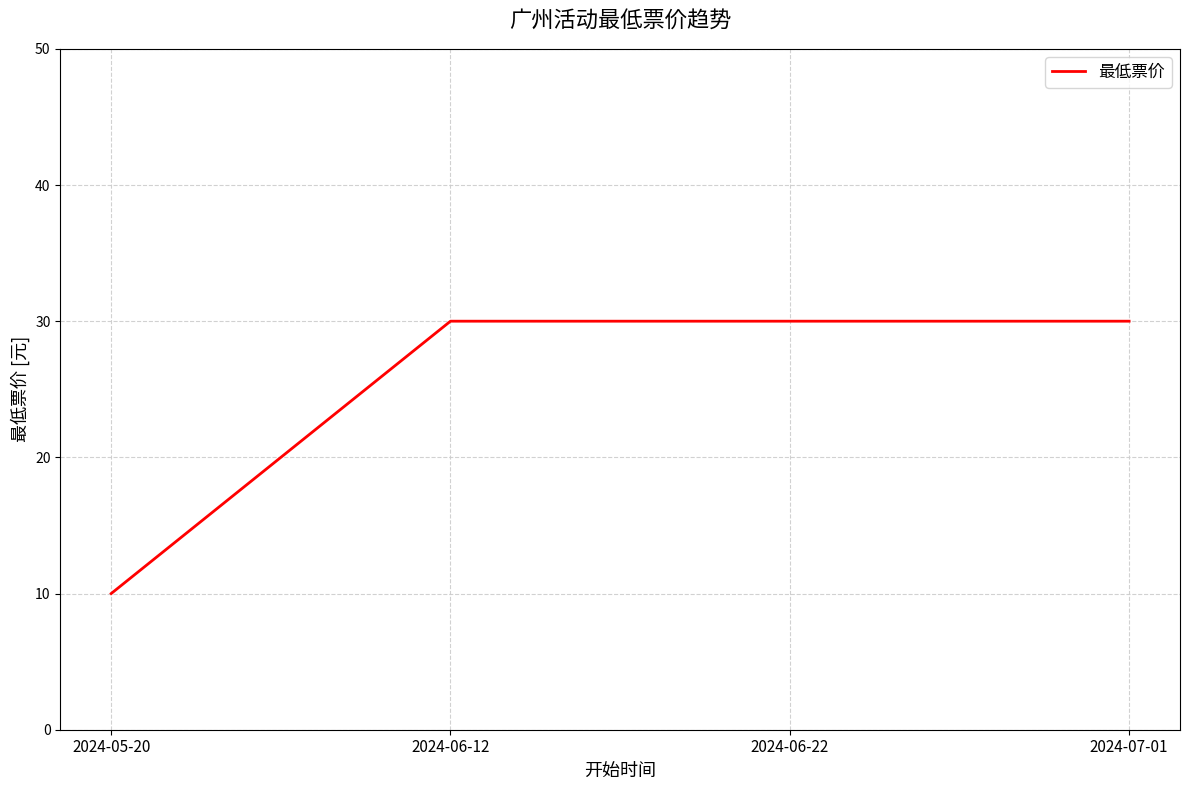

What is the sum of the values at 2024-06-12 and 2024-06-22?

60